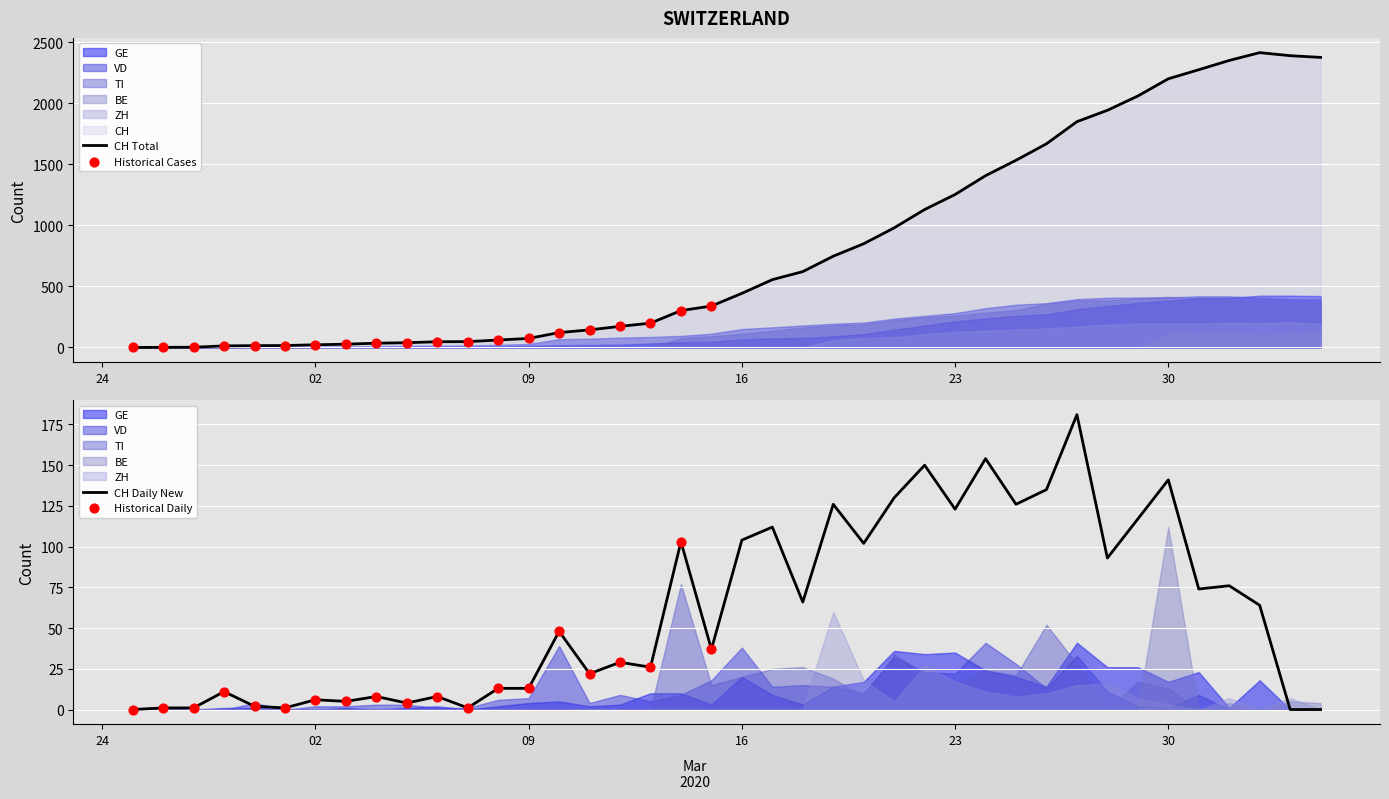

Which series contains the highest Y value?

CH